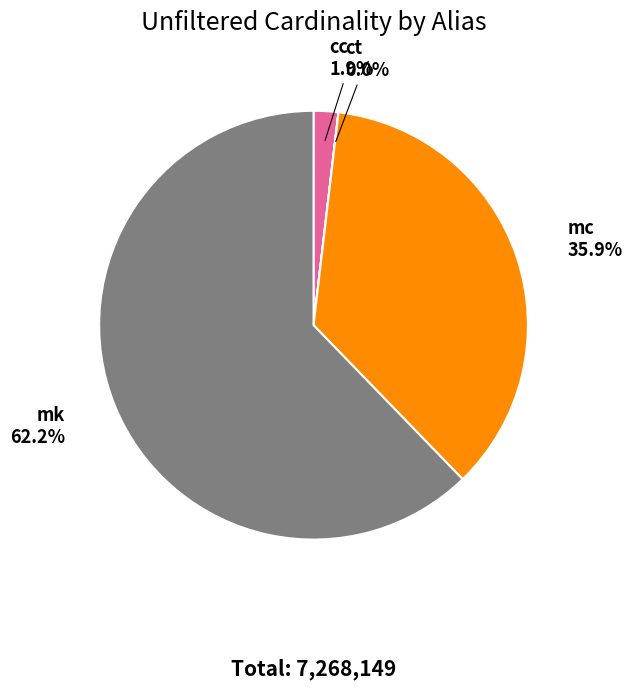

What is the largest slice in the pie chart?

mk